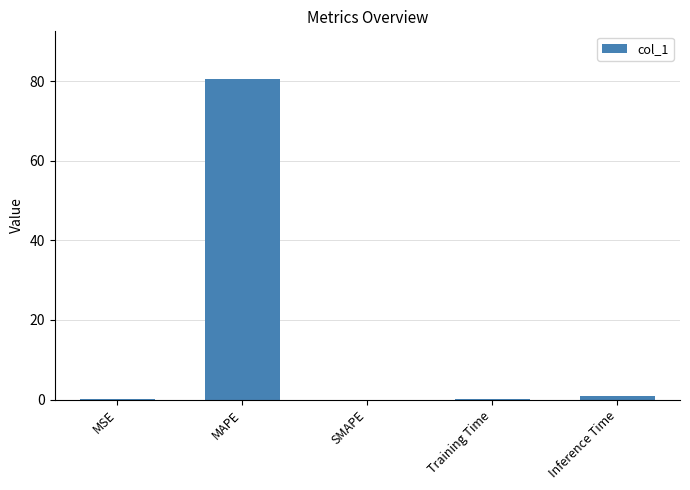

What value does the data have at MAPE?

80.4